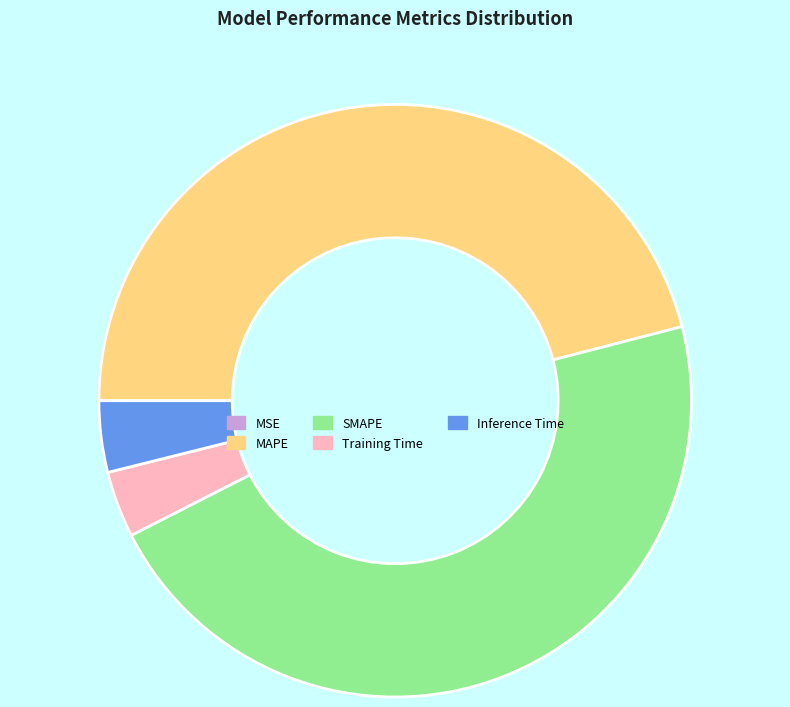

What is the largest slice in the pie chart?

SMAPE